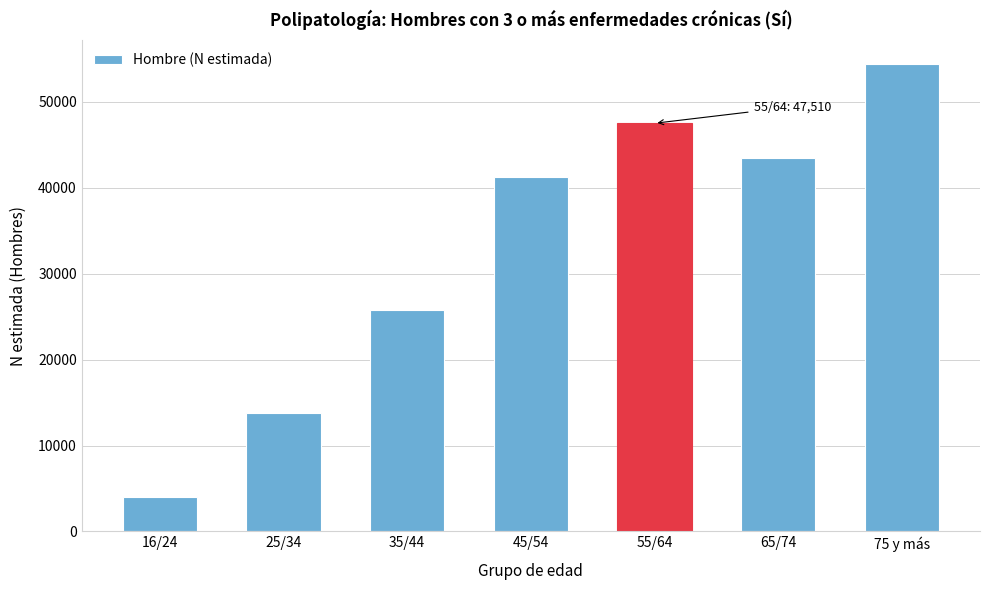

Reading left to right, list all the values displayed in this chart.

16/24=4046	25/34=13746	35/44=25761	45/54=41308	55/64=47510	65/74=43459	75 y más=54451